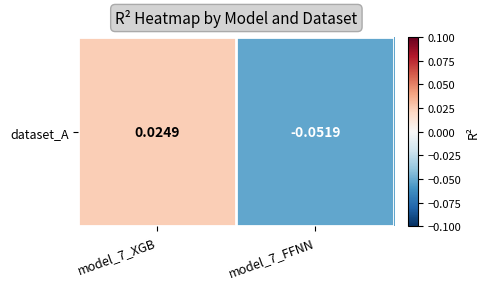

Is it true that the value at model_7_FFNN is -0.1?

True